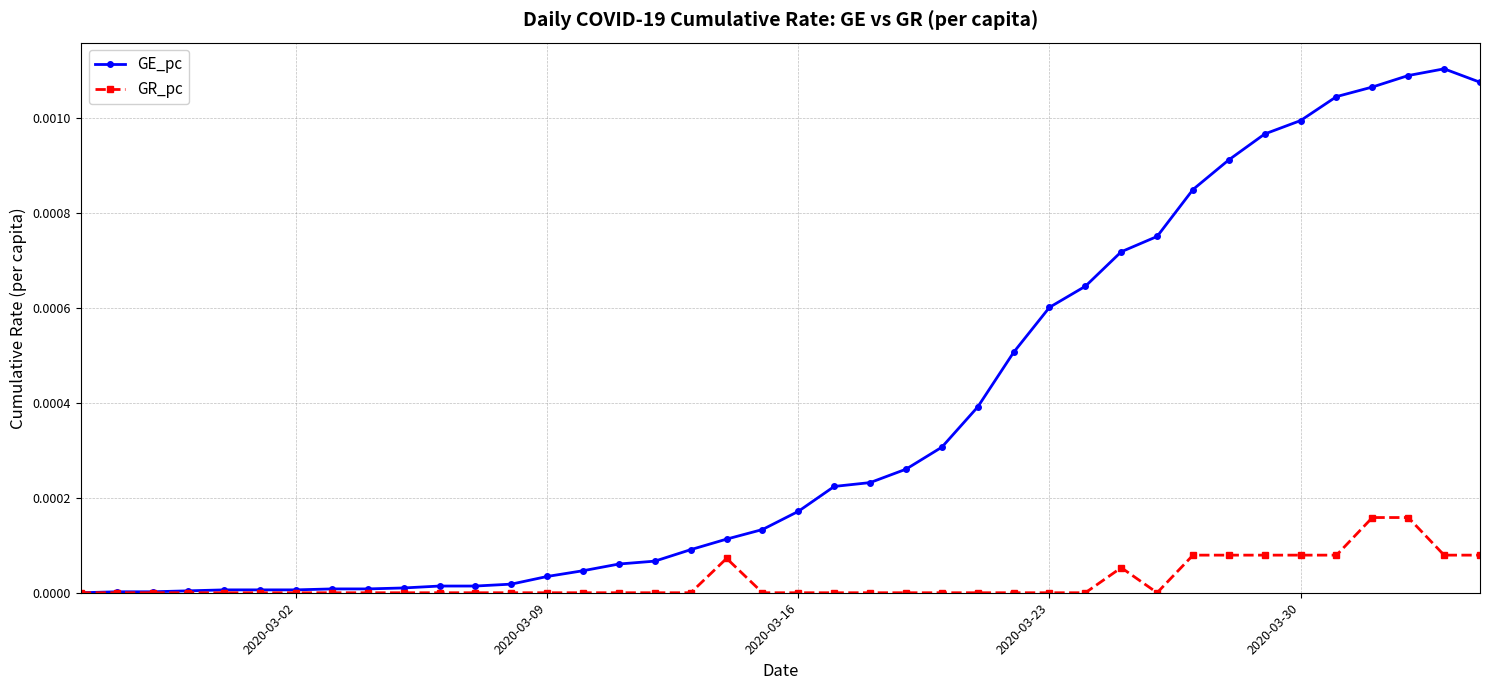

True or false: GE_pc has more than 0 points higher than both neighbors.

True